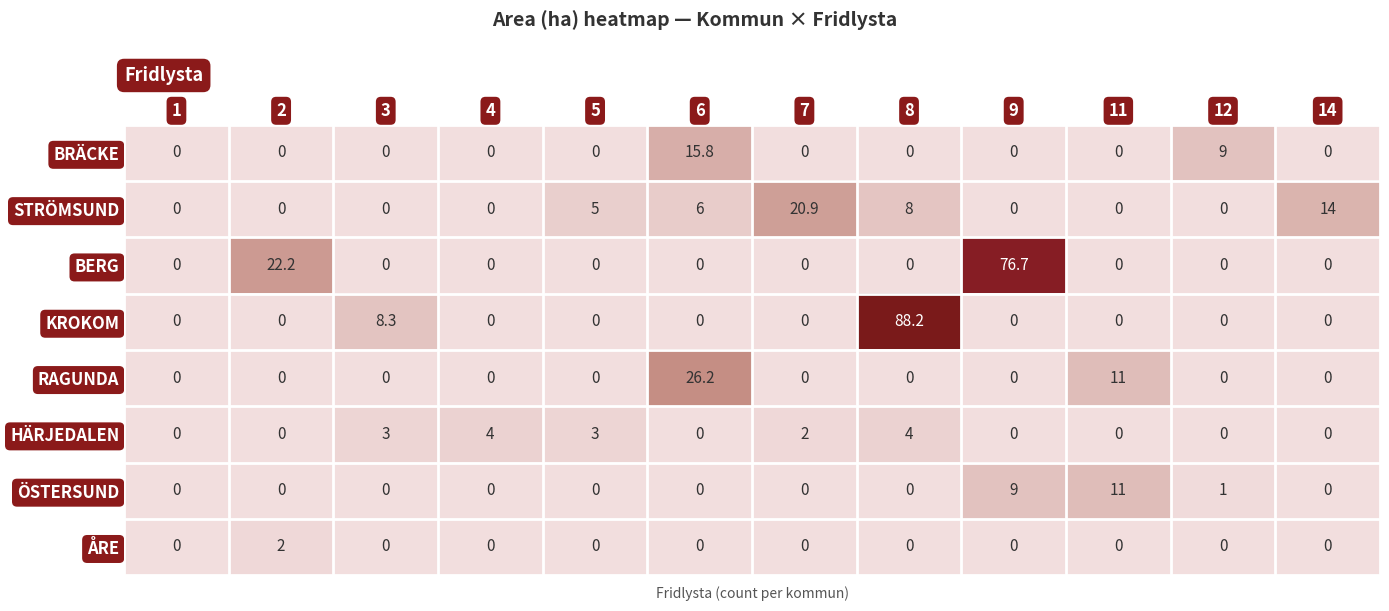

Count the HÄRJEDALEN values in the range 0 to 3.

10